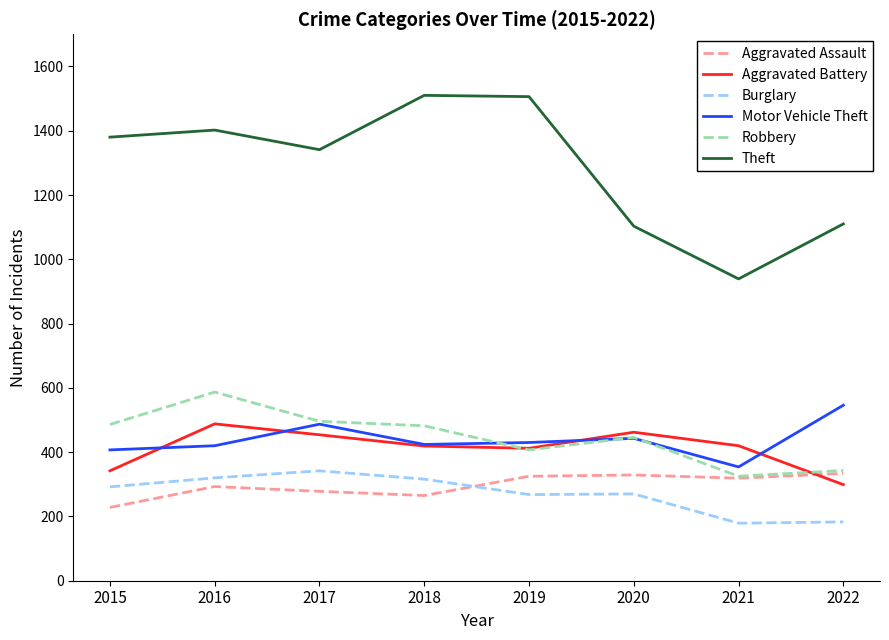

What value does the Motor Vehicle Theft series have at 2019?

430